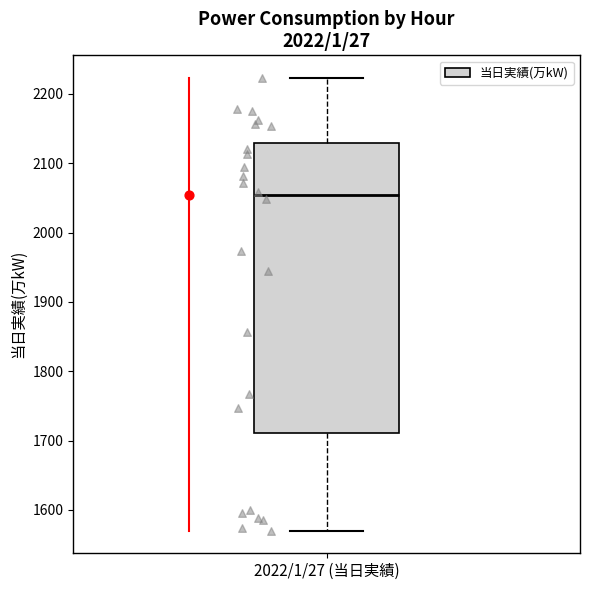

Where does the lower whisker of the box for 2022/1/27 (当日実績) end on the y-axis? The values are not printed on the chart, so give them approximately, as read against the axis.

1570